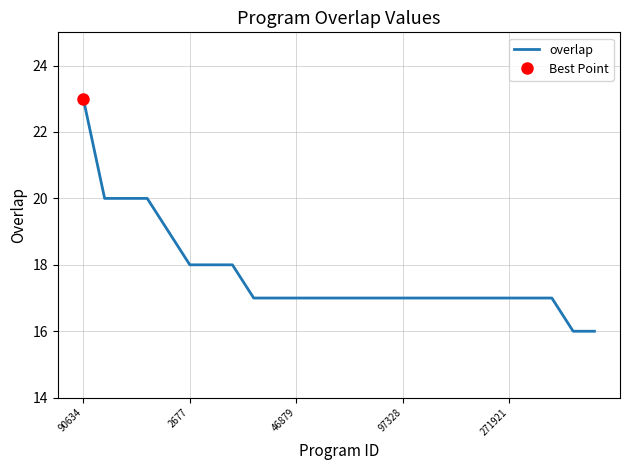

What is the average value?

18